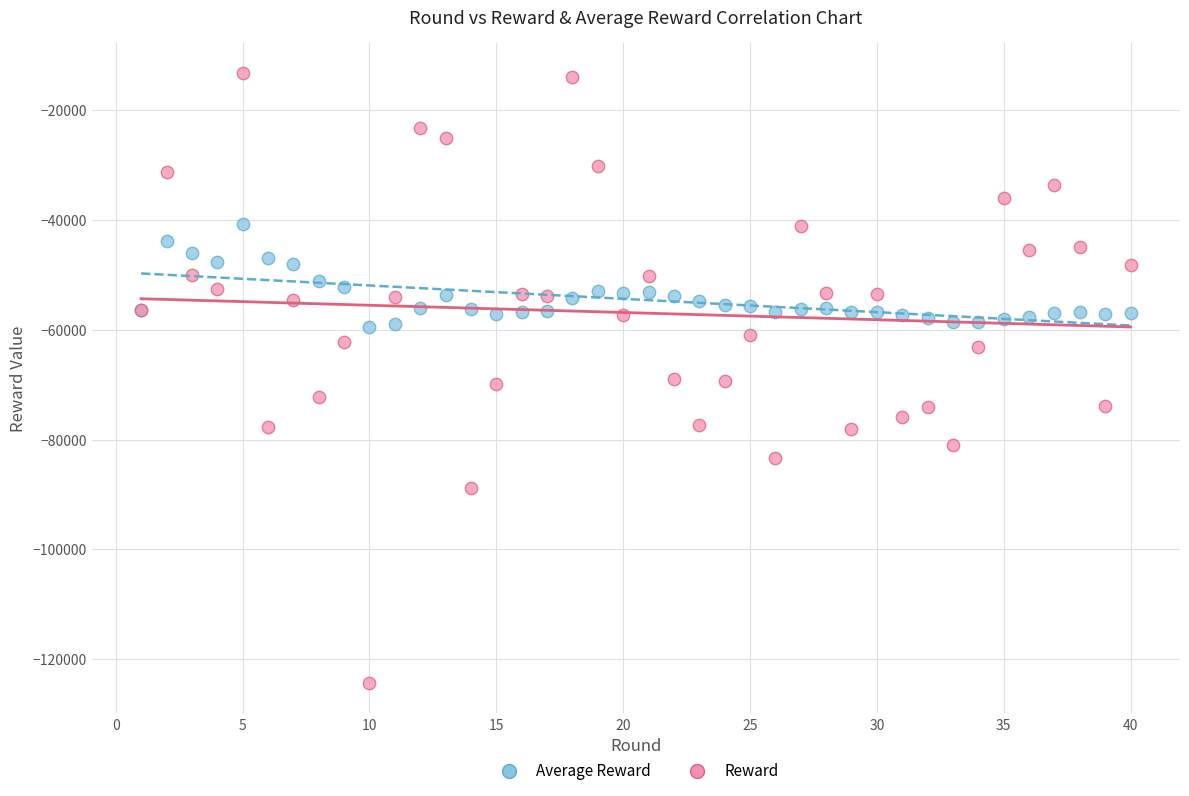

What are all the series names shown in the legend?

Average Reward, Reward